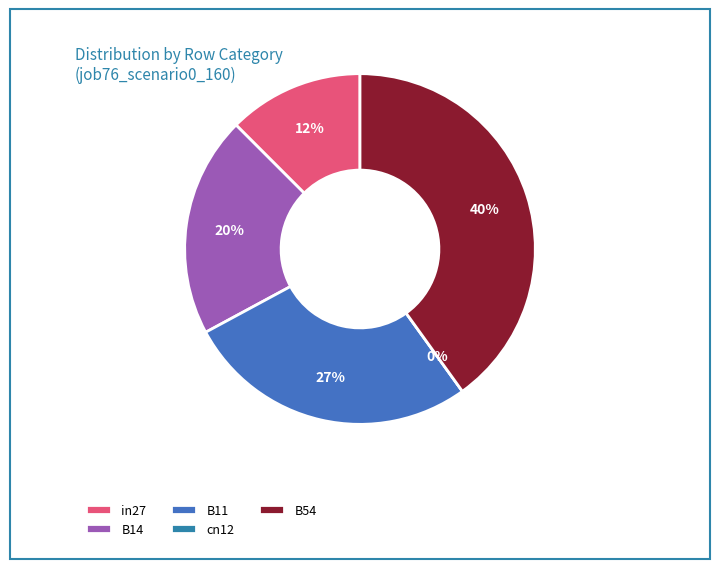

What portion of the pie excludes B54?

59.9%